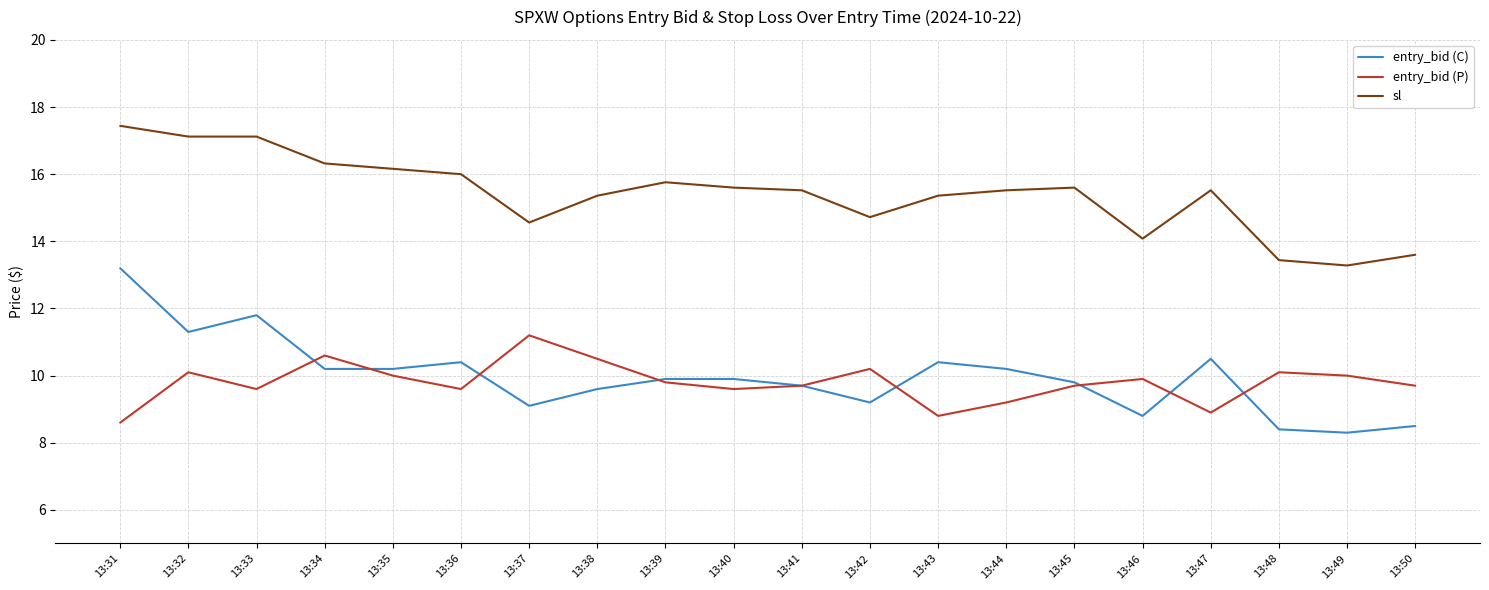

Which series changed the most between 13:47 and 13:48?

entry_bid (C)